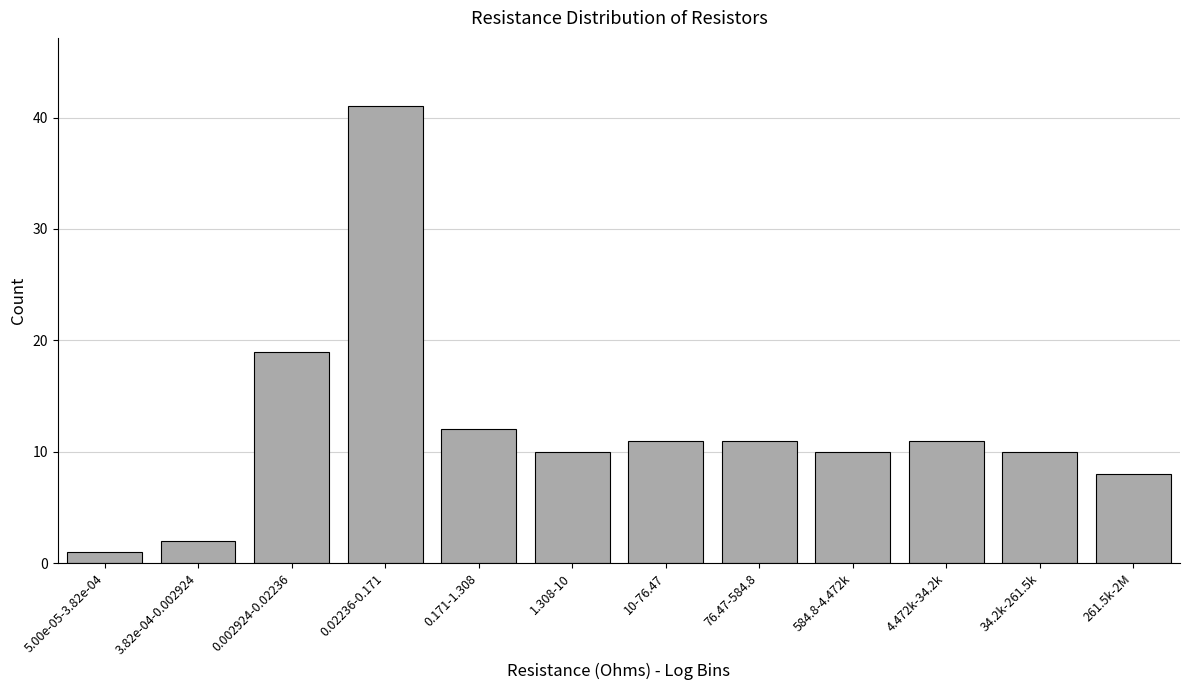

Reading left to right, transcribe all the data shown in this chart.

1	2	19	41	12	10	11	11	10	11	10	8